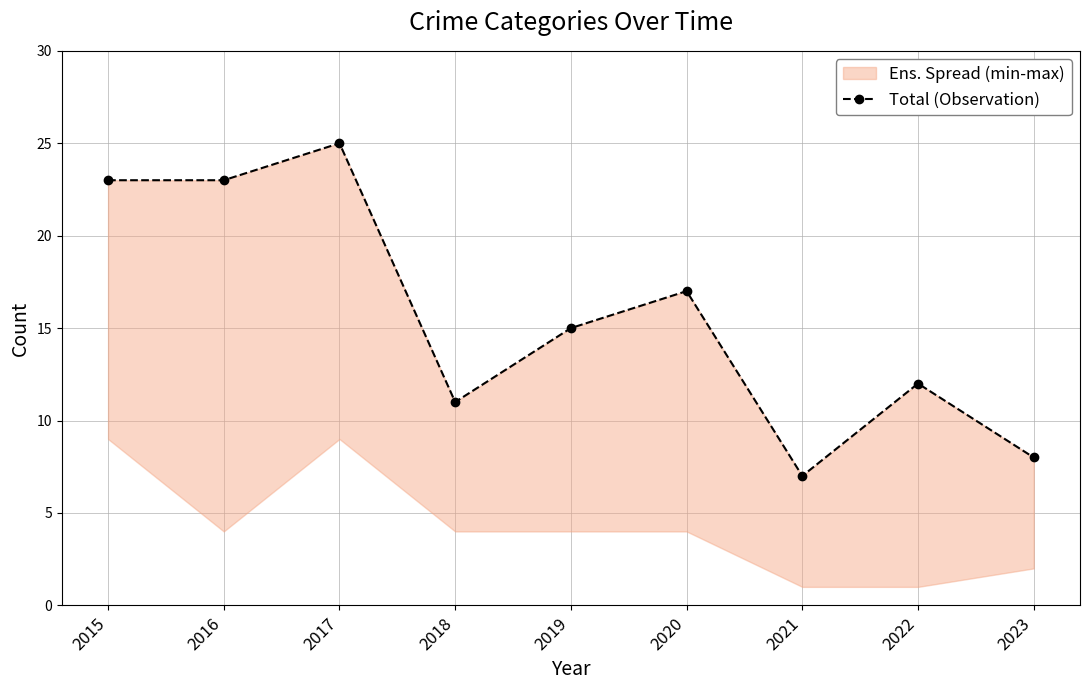

Reading left to right, list all the values displayed in this chart.

2015=23	2016=23	2017=25	2018=11	2019=15	2020=17	2021=7	2022=12	2023=8